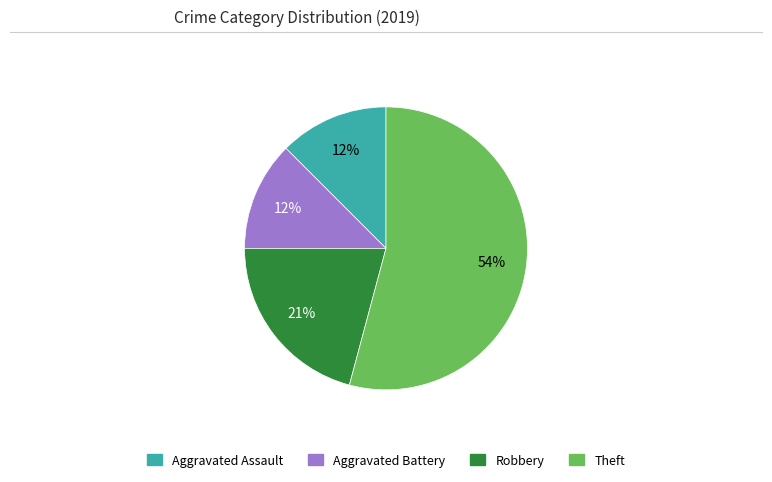

What is the largest slice in the pie chart?

Theft